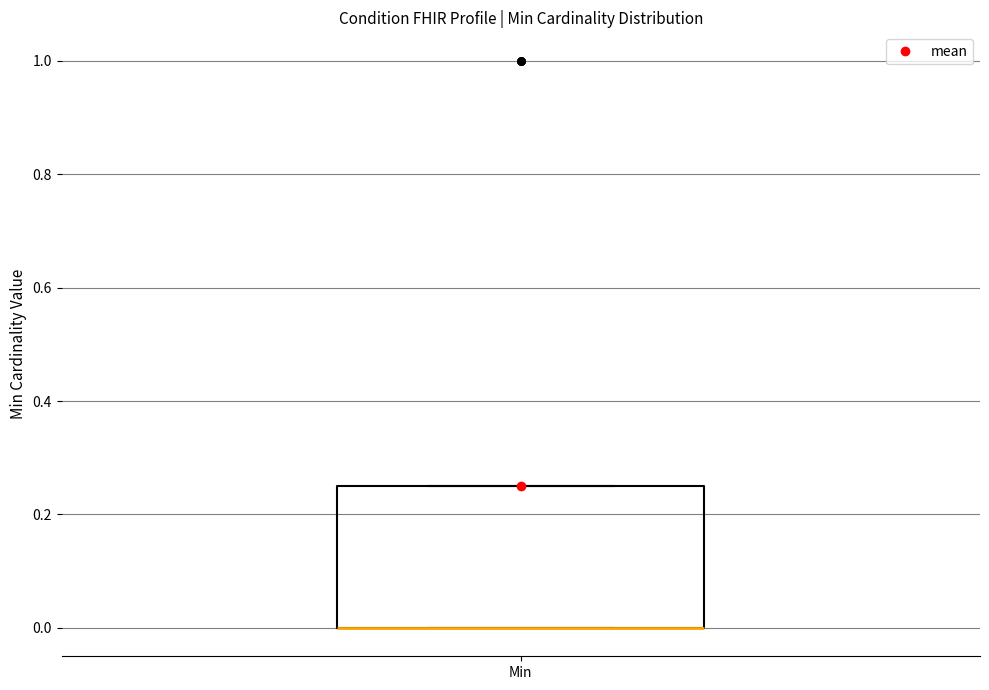

Read this box plot against the y-axis: the position of the median line, the range covered by the box, and the ends of both whiskers. The values are not printed on the chart, so give them approximately, as read against the axis.

median 0.00 (drawn on the box's lower edge), box 0.00 to 0.26, whiskers 0.00 to 0.26